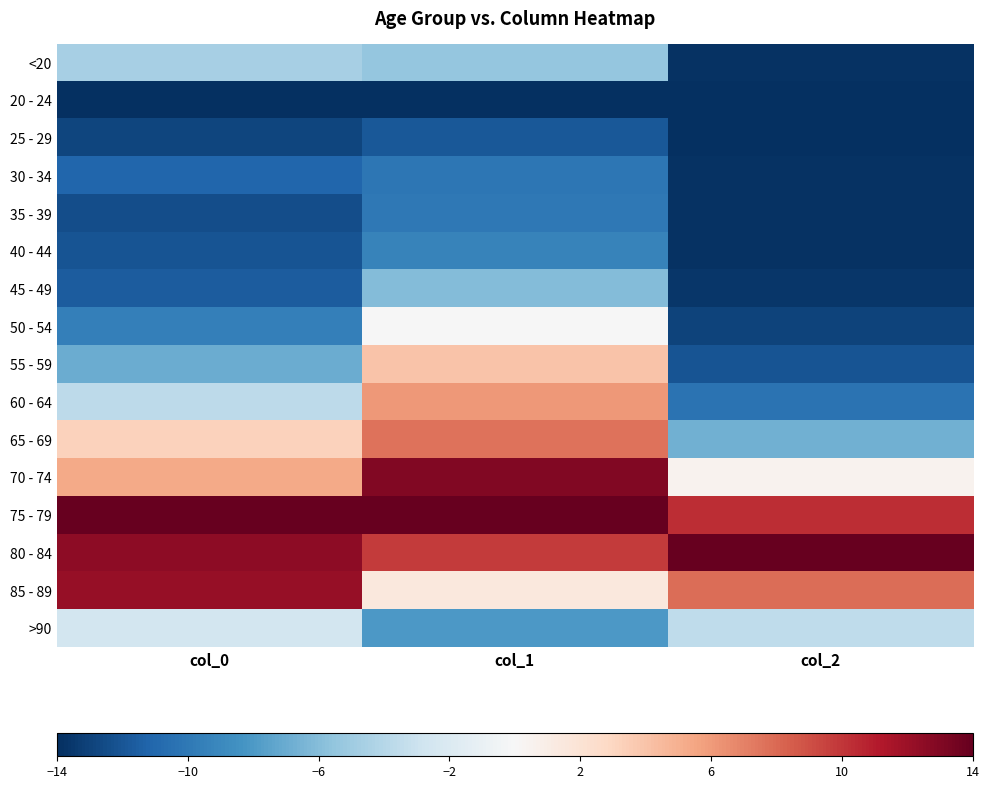

Which series has the largest total across all categories?

75 - 79